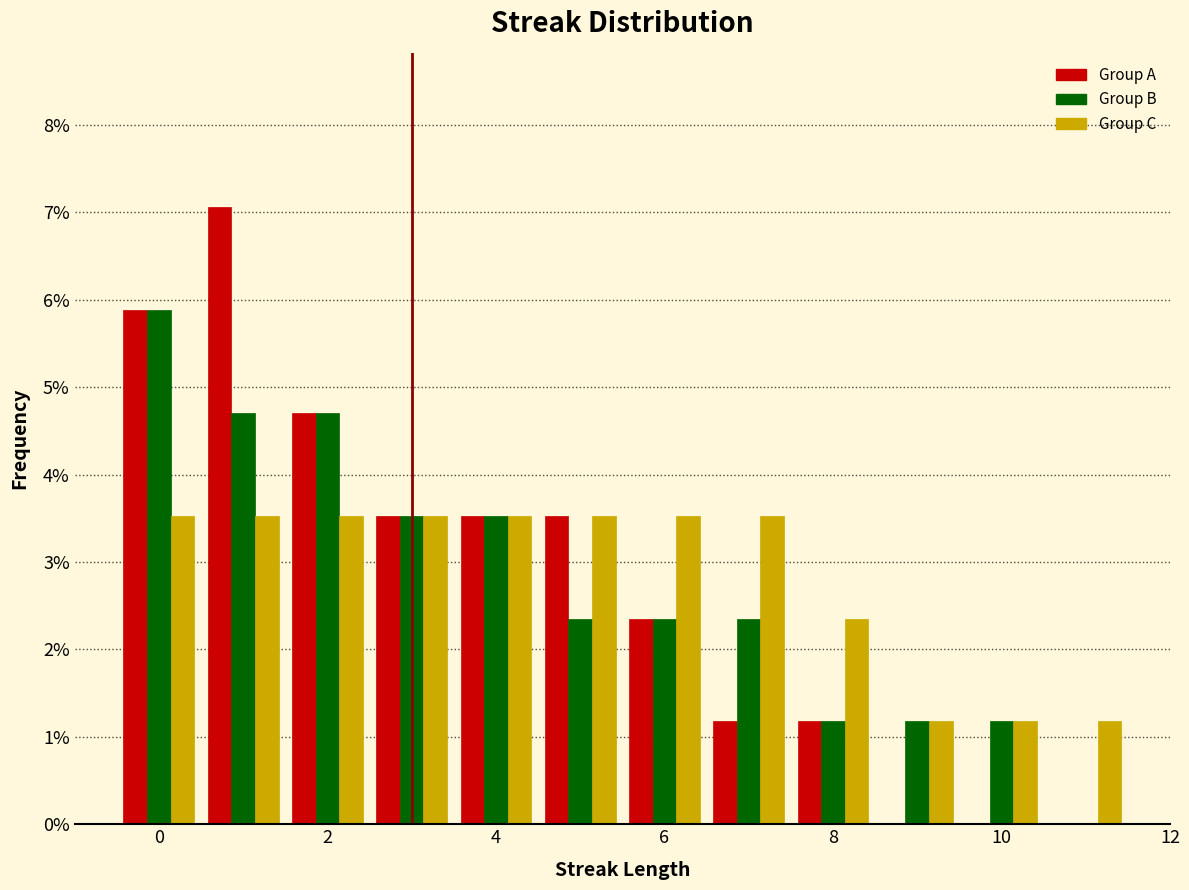

Reading left to right, transcribe this chart: for each range on the x-axis, give the height of each series' bar. Neither the bar edges nor the heights are printed on the chart, so give them approximately, as read against the axes.

-0.5 to 0.5: Group A=5.9	Group B=5.9	Group C=3.5
0.5 to 1.5: Group A=7.1	Group B=4.7	Group C=3.5
1.5 to 2.5: Group A=4.7	Group B=4.7	Group C=3.5
2.5 to 3.5: Group A=3.5	Group B=3.5	Group C=3.5
3.5 to 4.5: Group A=3.5	Group B=3.5	Group C=3.5
4.5 to 5.5: Group A=3.5	Group B=2.4	Group C=3.5
5.5 to 6.5: Group A=2.4	Group B=2.4	Group C=3.5
6.5 to 7.5: Group A=1.2	Group B=2.4	Group C=3.5
7.5 to 8.5: Group A=1.2	Group B=1.2	Group C=2.4
8.5 to 9.5: Group A=0	Group B=1.2	Group C=1.2
9.5 to 10.5: Group A=0	Group B=1.2	Group C=1.2
10.5 to 11.5: Group A=0	Group B=0	Group C=1.2